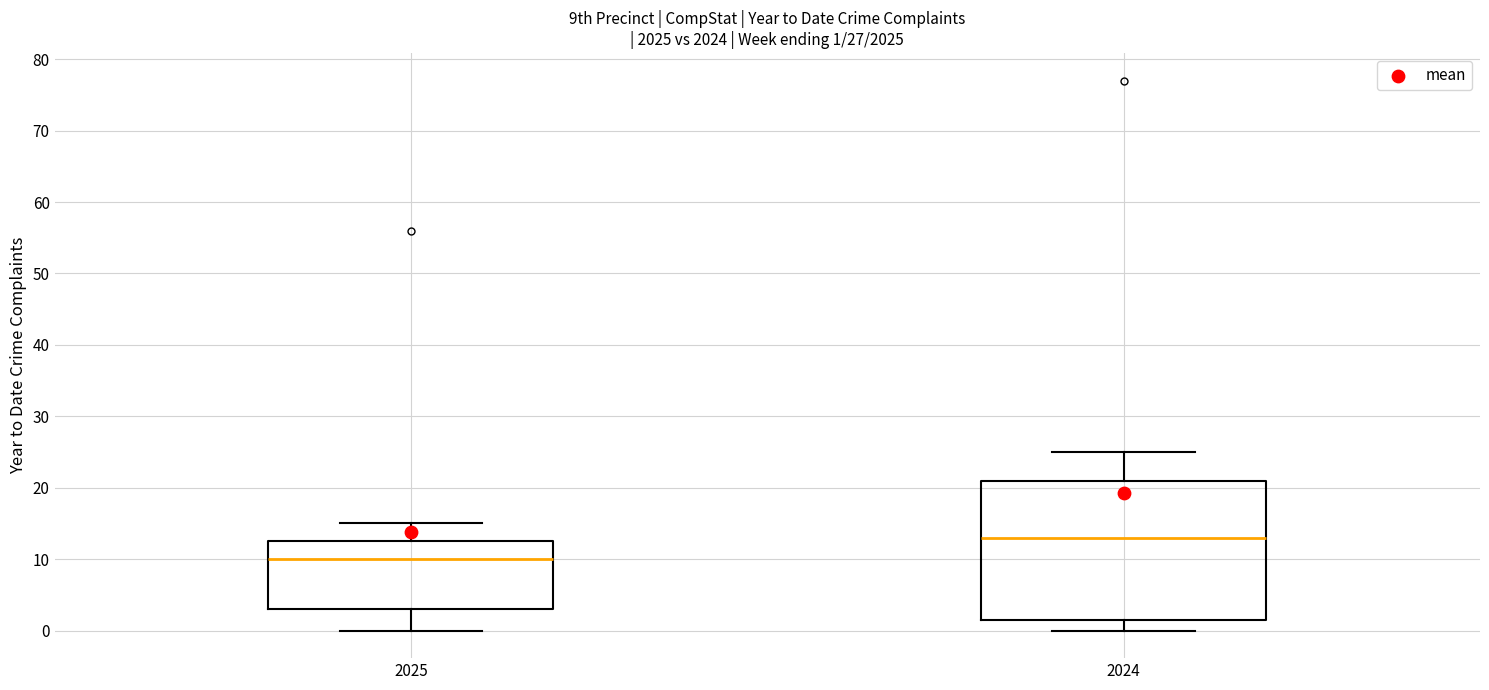

Which box has the highest median line?

2024